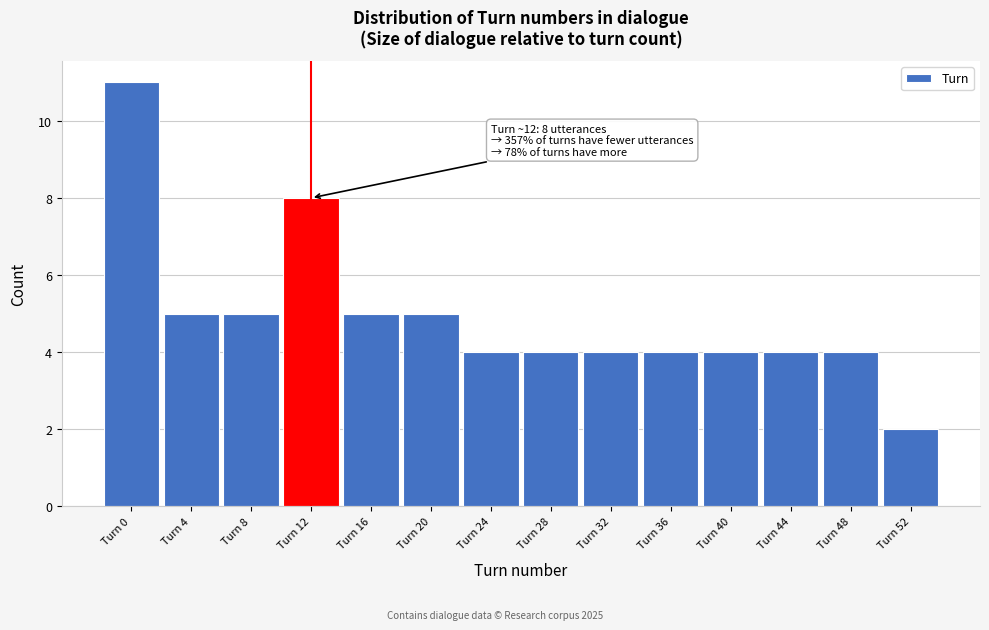

Reading left to right, extract all data points from this chart.

11	5	5	8	5	5	4	4	4	4	4	4	4	2